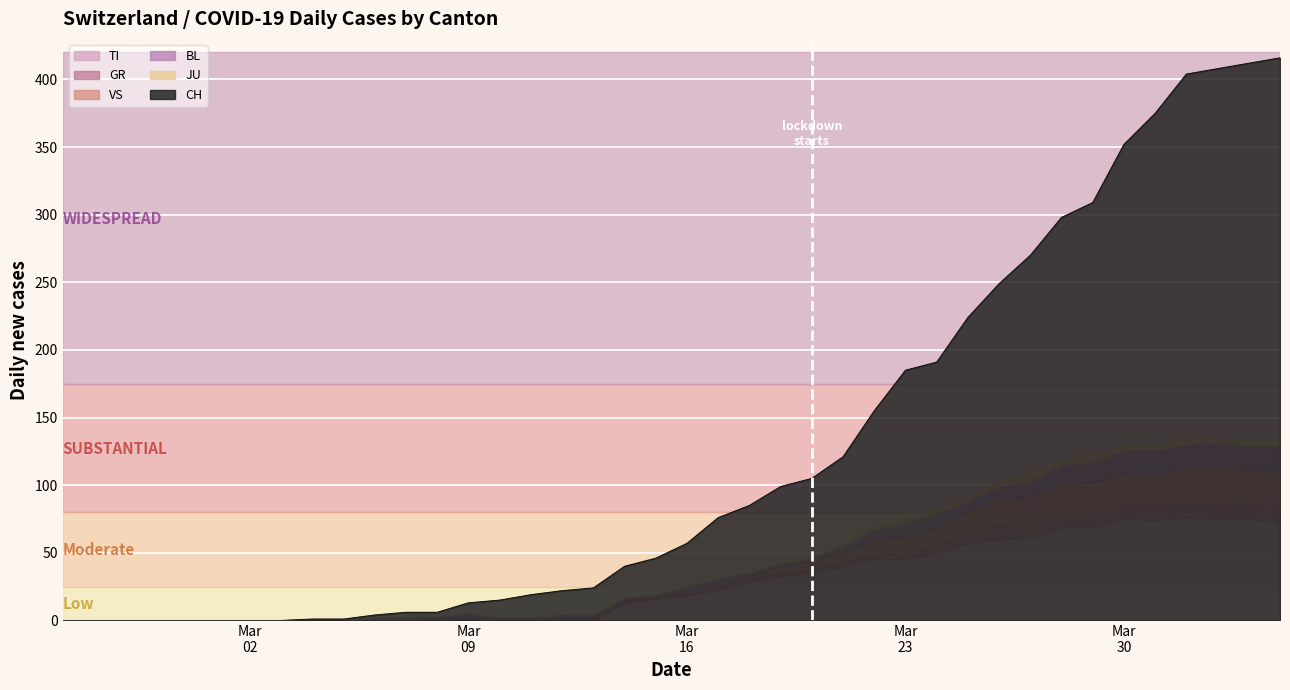

The value of VS at 30 is 9. True or false?

False